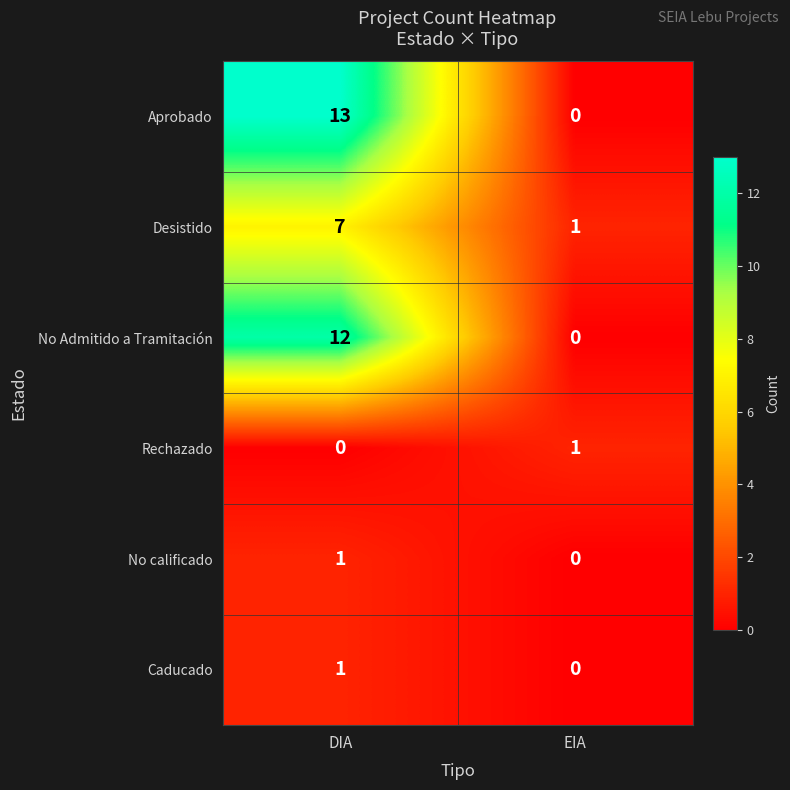

At which label is Aprobado closest to 6?

EIA